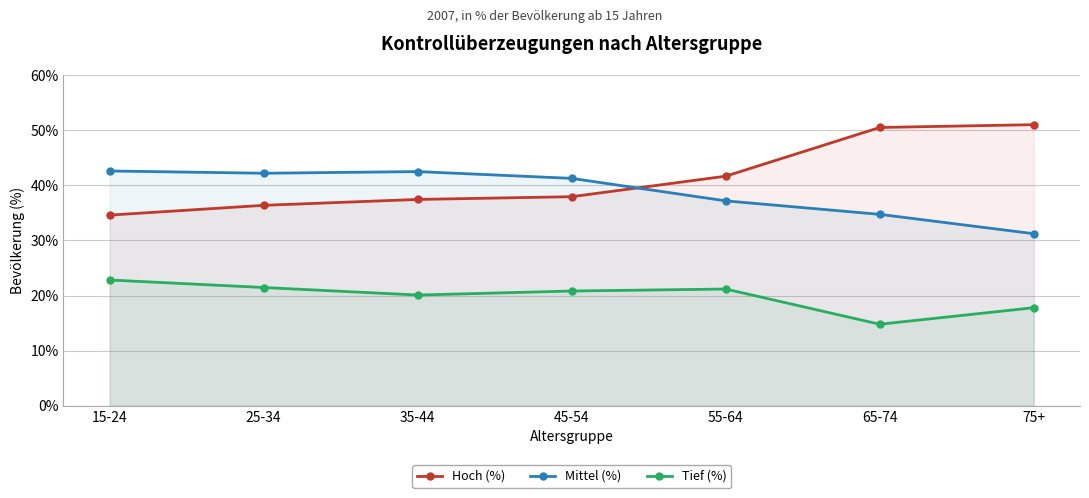

What is the label of the 6th point from the right?

25-34